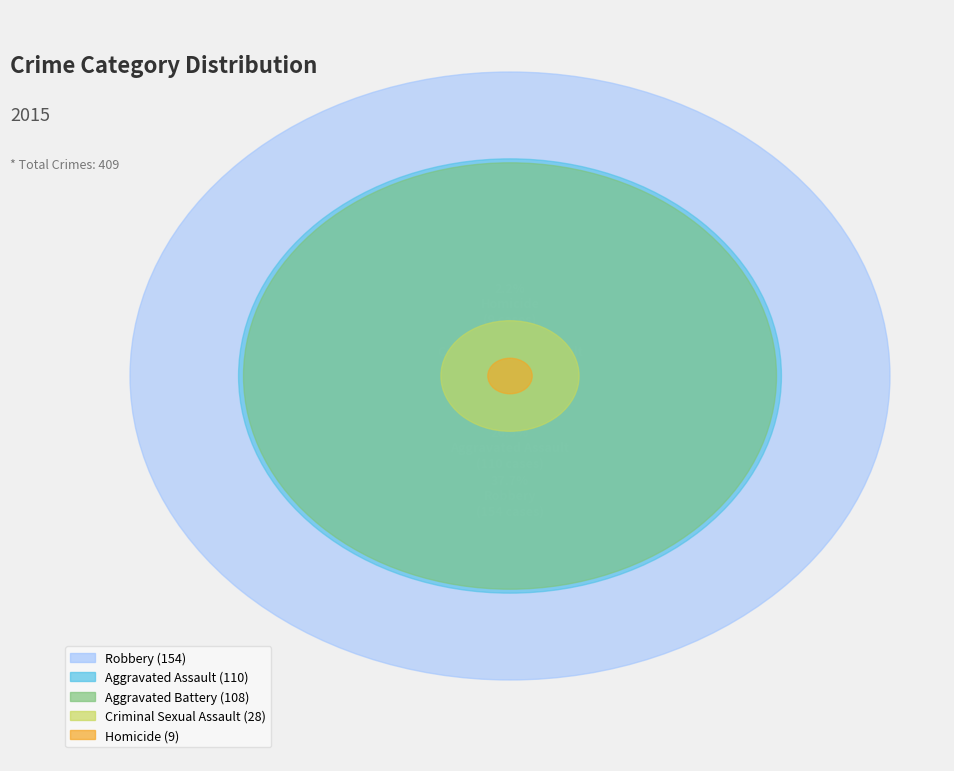

How many slices are in this pie chart?

5